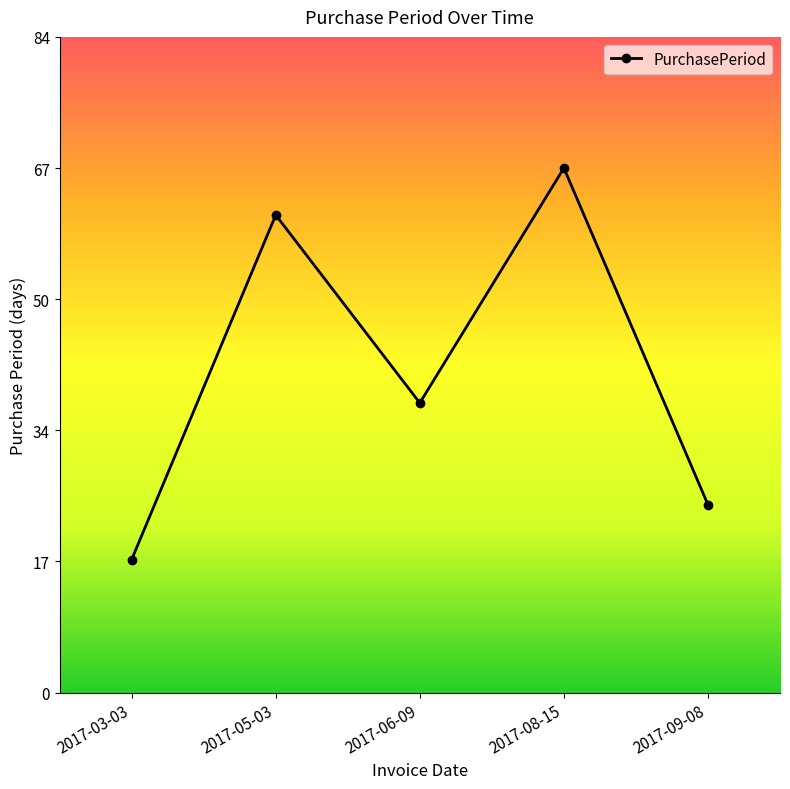

Is it true that the value at 2017-06-09 is 51?

False